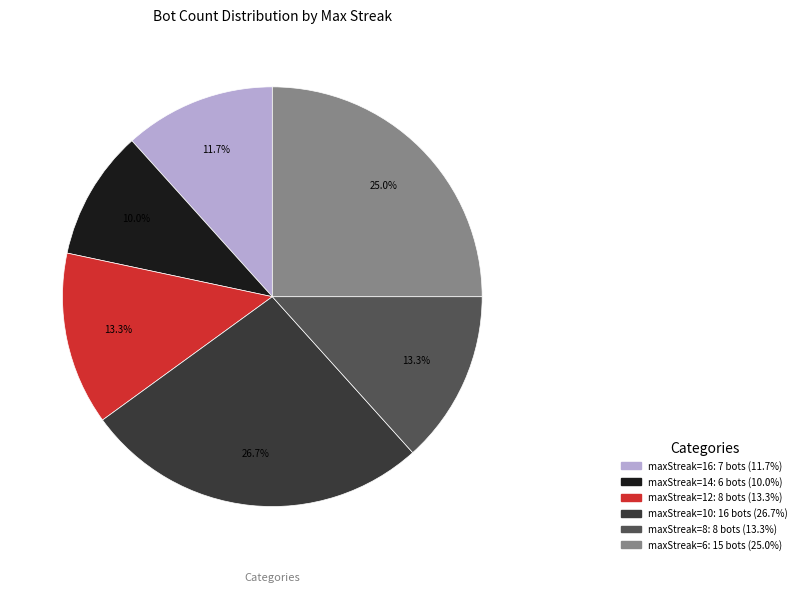

Is there any slice that represents more than half of the pie?

No